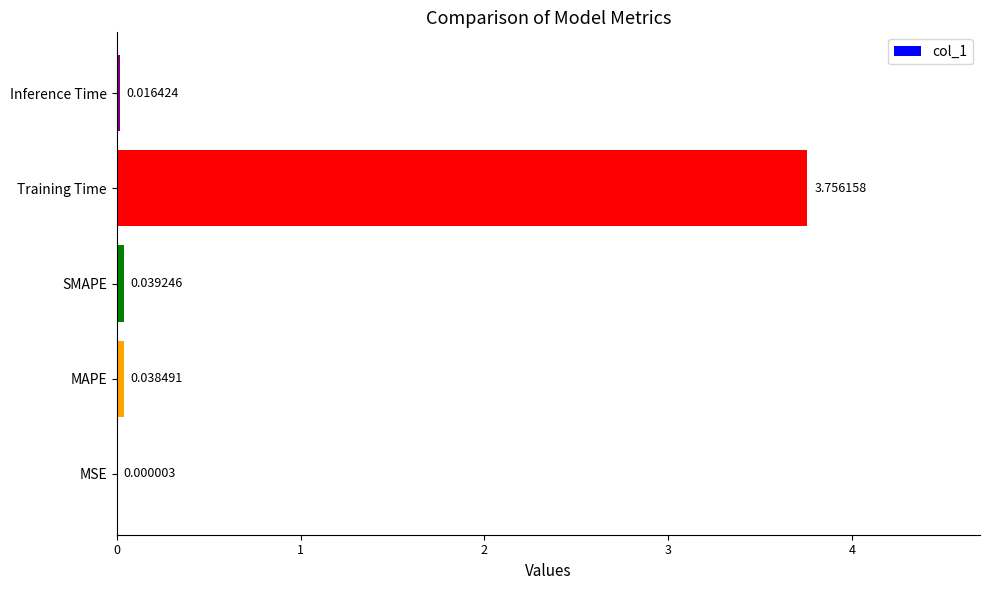

Which category has the highest value across all series?

Training Time